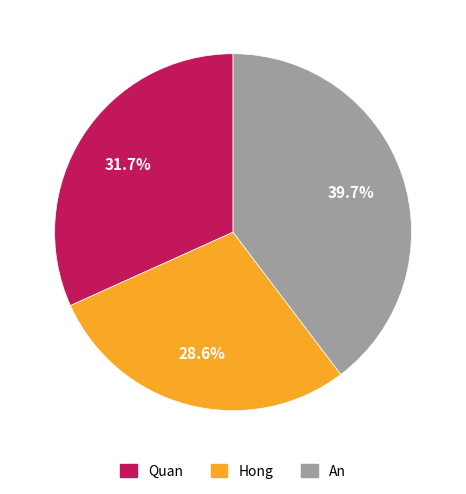

To the nearest percent, what percentage of the pie is Hong?

29%